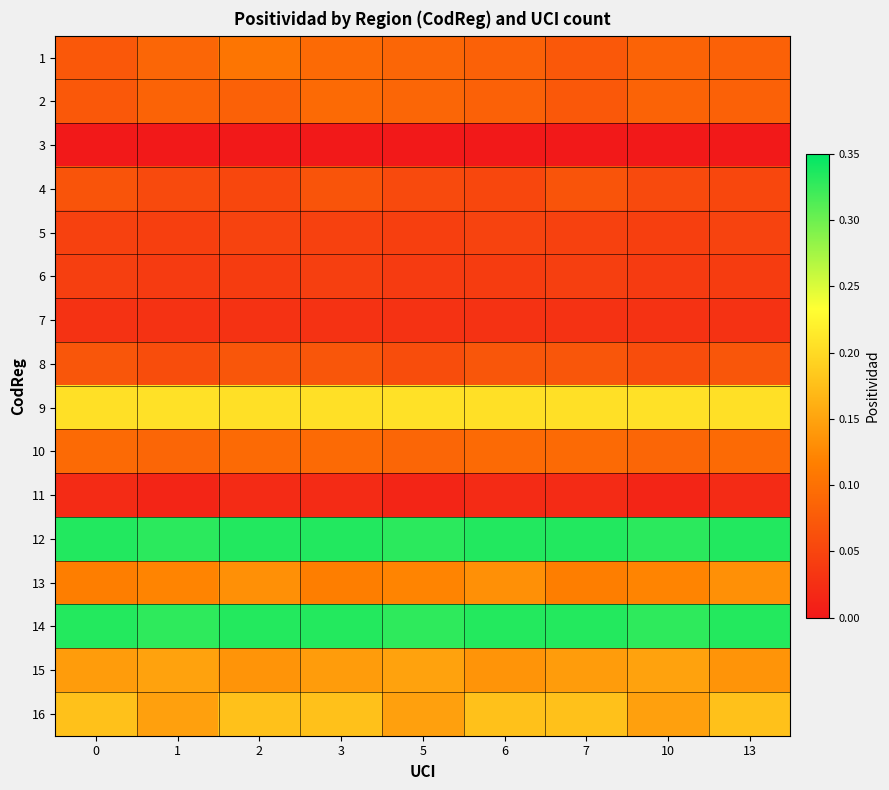

Reading left to right, list all the values displayed in this chart.

1: 0=0.1	1=0.1	2=0.1	3=0.1	5=0.1	6=0.1	7=0.1	10=0.1	13=0.1
2: 0=0.1	1=0.1	2=0.1	3=0.1	5=0.1	6=0.1	7=0.1	10=0.1	13=0.1
3: 0=0.0	1=0.0	2=0.0	3=0.0	5=0.0	6=0.0	7=0.0	10=0.0	13=0.0
4: 0=0.1	1=0.1	2=0.1	3=0.1	5=0.1	6=0.1	7=0.1	10=0.1	13=0.1
5: 0=0.0	1=0.0	2=0.0	3=0.0	5=0.0	6=0.0	7=0.0	10=0.0	13=0.0
6: 0=0.0	1=0.0	2=0.0	3=0.0	5=0.0	6=0.0	7=0.0	10=0.0	13=0.0
7: 0=0.0	1=0.0	2=0.0	3=0.0	5=0.0	6=0.0	7=0.0	10=0.0	13=0.0
8: 0=0.1	1=0.1	2=0.1	3=0.1	5=0.1	6=0.1	7=0.1	10=0.1	13=0.1
9: 0=0.2	1=0.2	2=0.2	3=0.2	5=0.2	6=0.2	7=0.2	10=0.2	13=0.2
10: 0=0.1	1=0.1	2=0.1	3=0.1	5=0.1	6=0.1	7=0.1	10=0.1	13=0.1
11: 0=0.0	1=0.0	2=0.0	3=0.0	5=0.0	6=0.0	7=0.0	10=0.0	13=0.0
12: 0=0.3	1=0.3	2=0.3	3=0.3	5=0.3	6=0.3	7=0.3	10=0.3	13=0.3
13: 0=0.1	1=0.1	2=0.1	3=0.1	5=0.1	6=0.1	7=0.1	10=0.1	13=0.1
14: 0=0.3	1=0.3	2=0.3	3=0.3	5=0.3	6=0.3	7=0.3	10=0.3	13=0.3
15: 0=0.1	1=0.1	2=0.1	3=0.1	5=0.1	6=0.1	7=0.1	10=0.1	13=0.1
16: 0=0.2	1=0.1	2=0.2	3=0.2	5=0.1	6=0.2	7=0.2	10=0.1	13=0.2